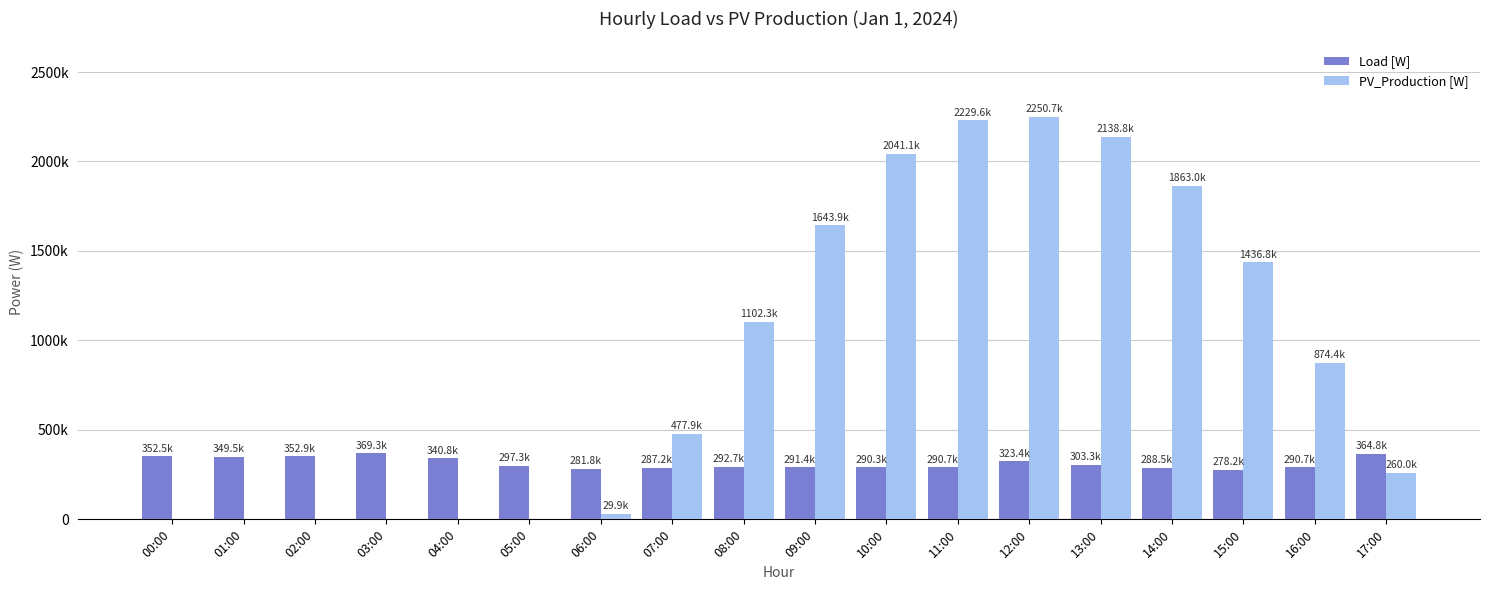

What is the difference between the maximum and minimum values in the PV_Production [W] series?

2250720.0